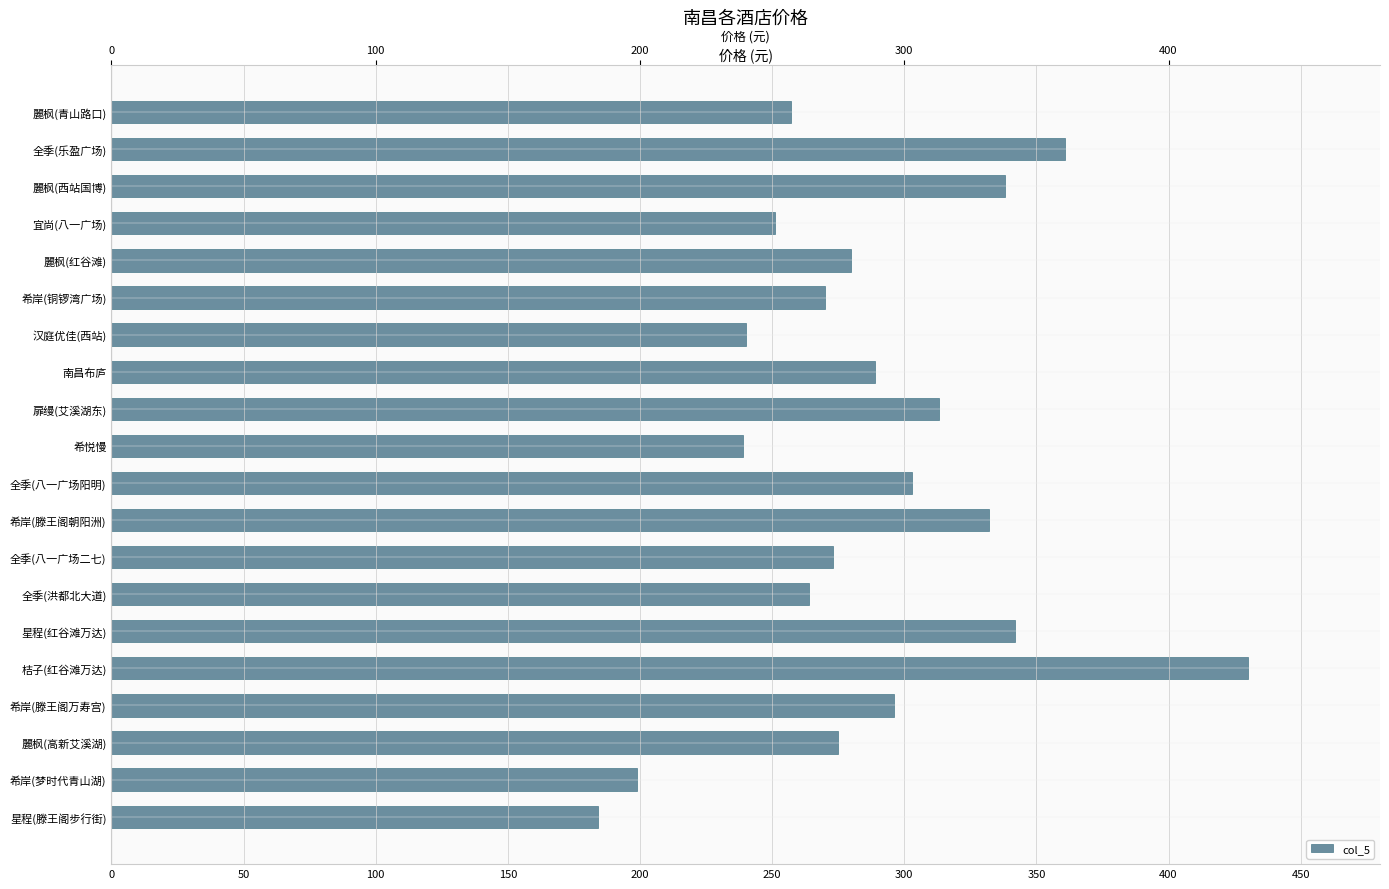

Reading left to right, extract all data points from this chart.

257	361	338	251	280	270	240	289	313	239	303	332	273	264	342	430	296	275	199	184